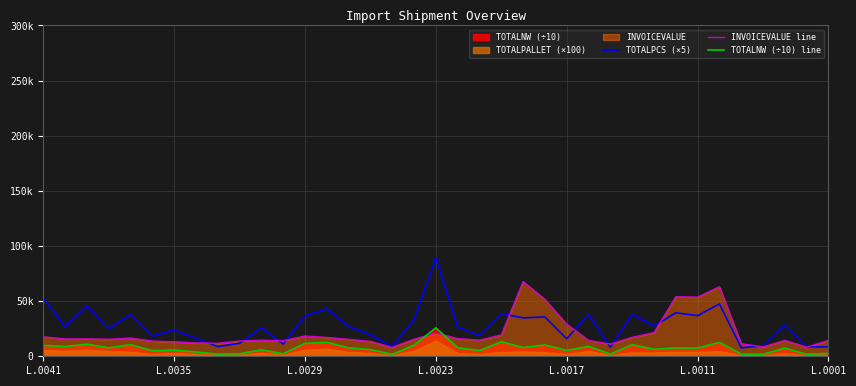

Reading left to right, what are all the values shown in this chart?

TOTALPCS (×5): 52395.0	26800.0	45890.0	24995.0	37915.0	18275.0	23665.0	16400.0	8765.0	11775.0	25840.0	11045.0	36430.0	43085.0	26900.0	19500.0	8870.0	33170.0	89415.0	26635.0	18695.0	38700.0	34815.0	35705.0	15815.0	38100.0	8160.0	37995.0	27390.0	39455.0	36830.0	47435.0	7685.0	9600.0	28365.0	8635.0	8485.0
INVOICEVALUE line: 17651.1	15733.6	15786.7	15466.0	16528.5	13769.5	13168.7	12139.3	11766.6	13834.8	14582.7	14086.2	18392.8	17088.8	15392.8	13521.2	8089.6	15478.6	21051.1	16068.5	14649.0	19349.0	67801.9	51535.0	29051.0	14455.8	11071.1	17212.5	21492.2	54014.5	53661.6	63120.0	11351.5	8509.0	14413.0	8286.3	14421.0
TOTALNW (÷10) line: 9862.1	8824.8	10943.4	7668.0	10500.0	5054.0	5584.6	3893.7	1961.1	2305.8	5845.2	2347.7	11740.5	12719.5	7635.6	6083.0	1797.7	10024.9	25800.3	7764.0	5238.0	13118.0	7976.7	10307.0	5282.0	9050.7	1942.3	10546.0	6353.5	7604.9	7452.4	12624.0	1991.5	1890.9	7486.0	1841.4	2622.0